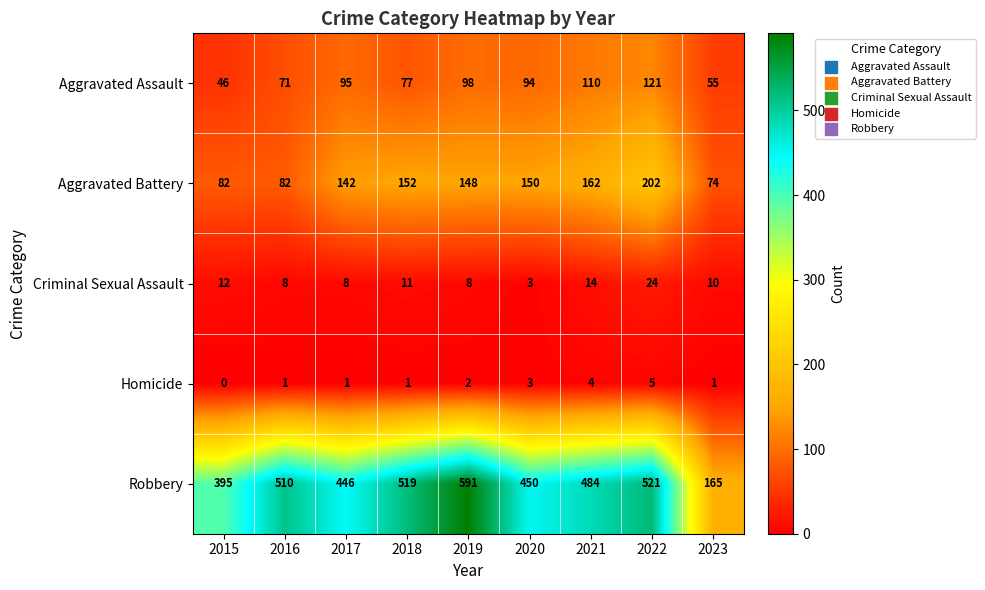

Which series has the widest spread of values?

Robbery